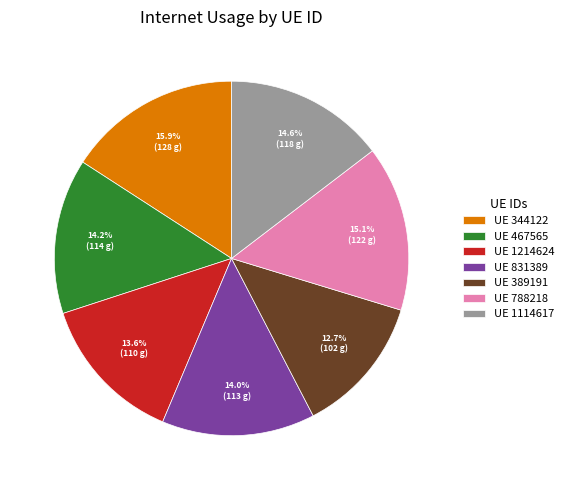

Which slice is the largest?

UE 344122